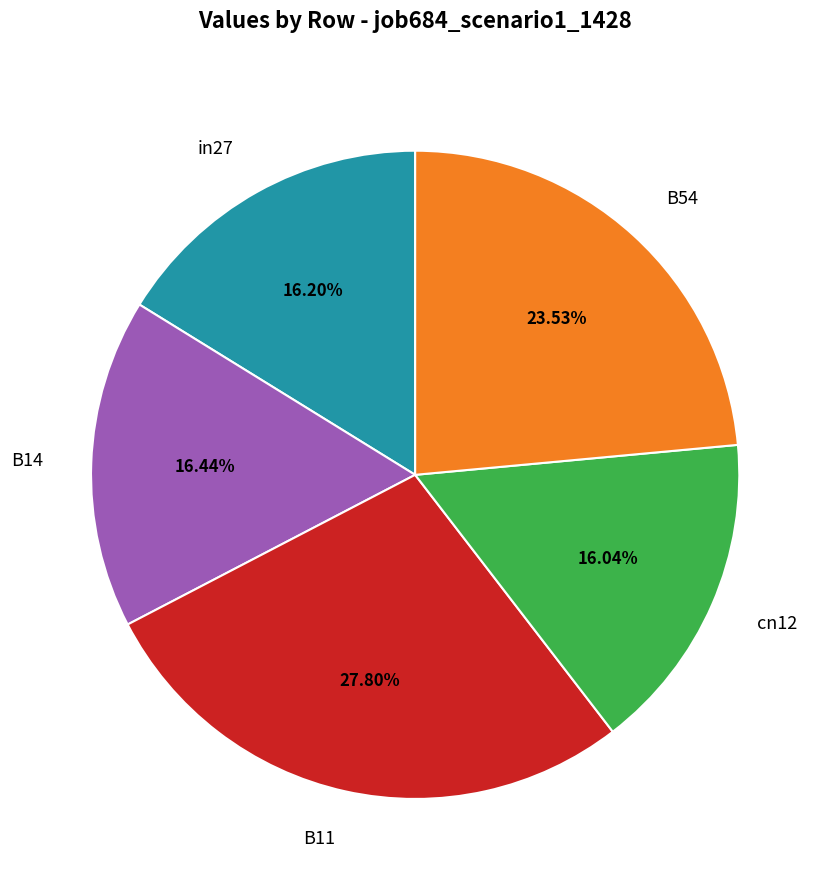

How many segments does this pie chart have?

5